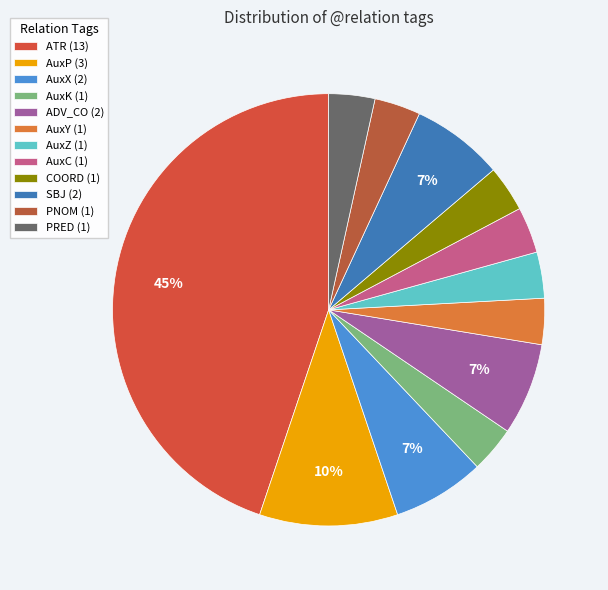

How many segments does this pie chart have?

12